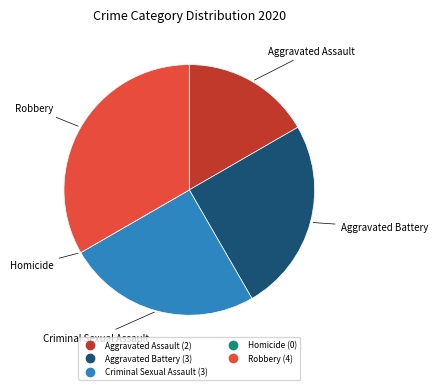

What is the largest slice in the pie chart?

Robbery